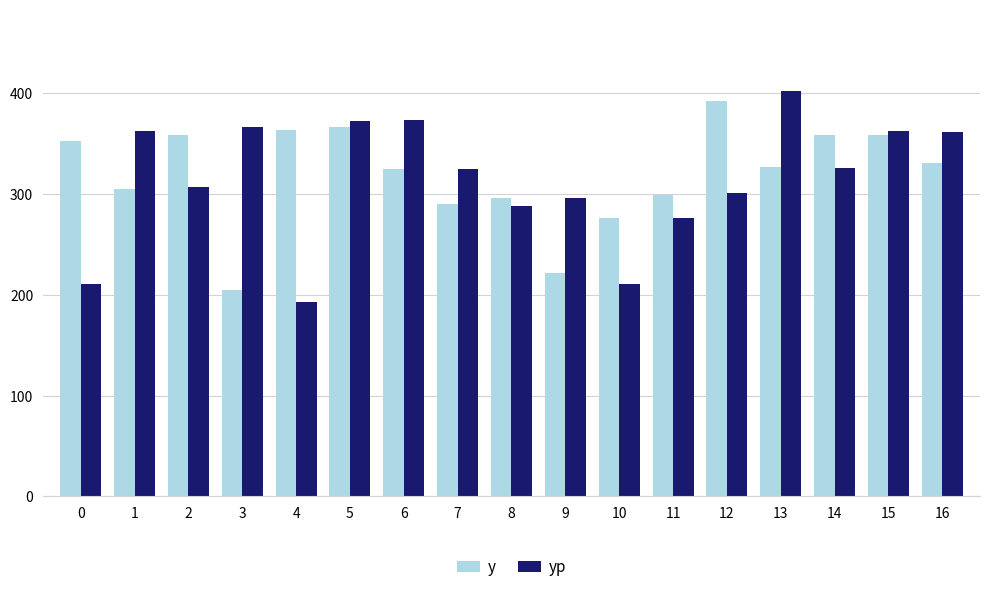

At 15, list the series in order from smallest to largest.

y, yp